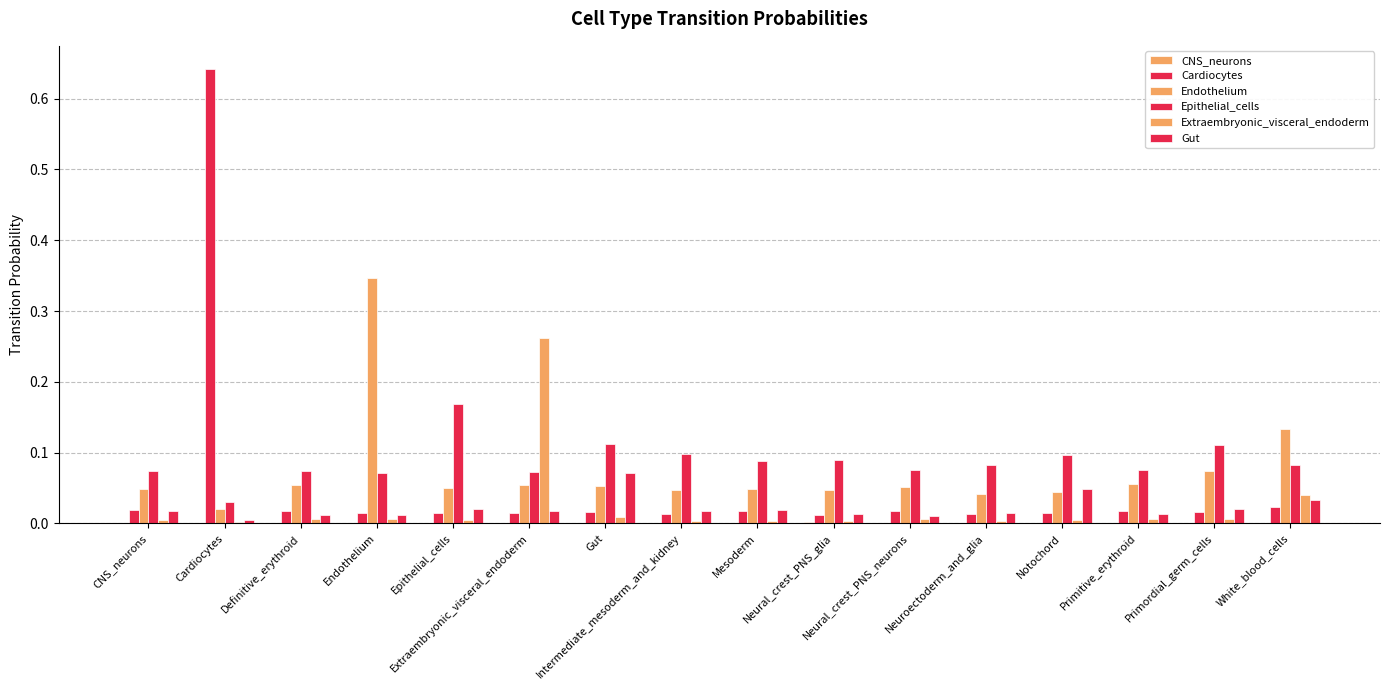

Which series has the largest range (max minus min)?

Cardiocytes